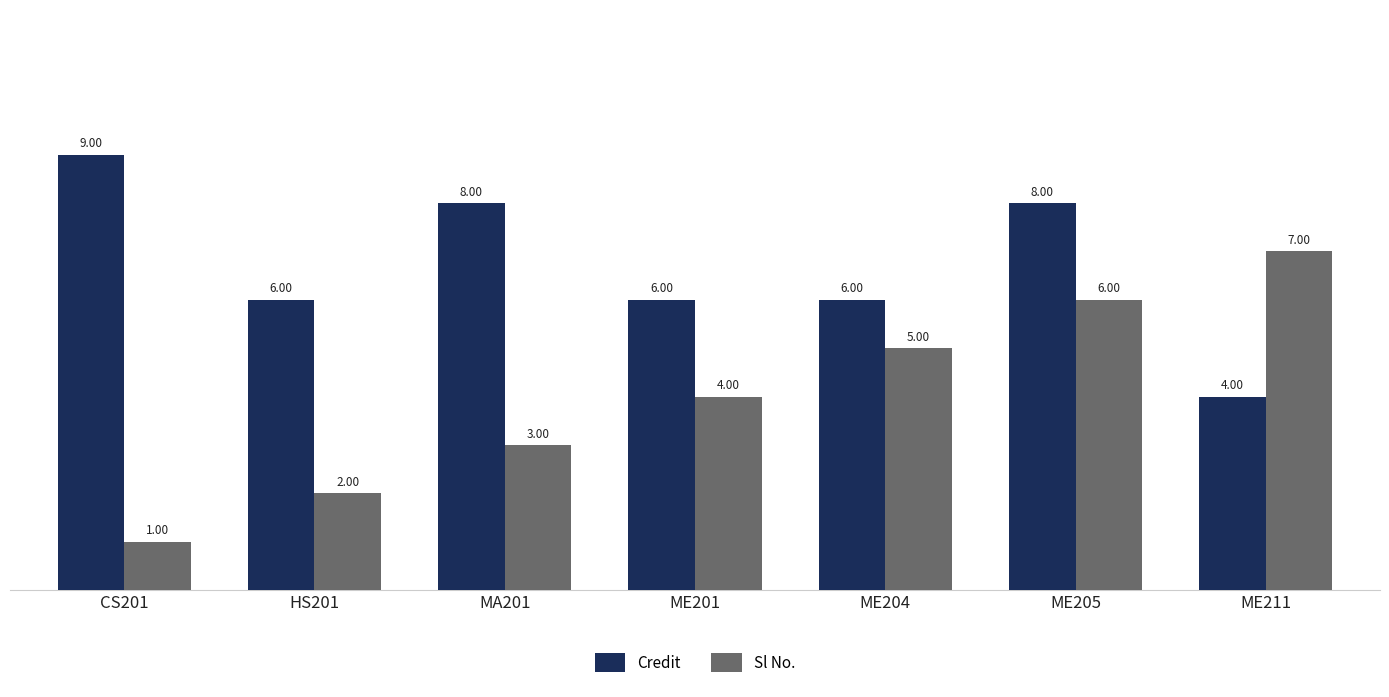

What is the lowest value of the Credit series?

4